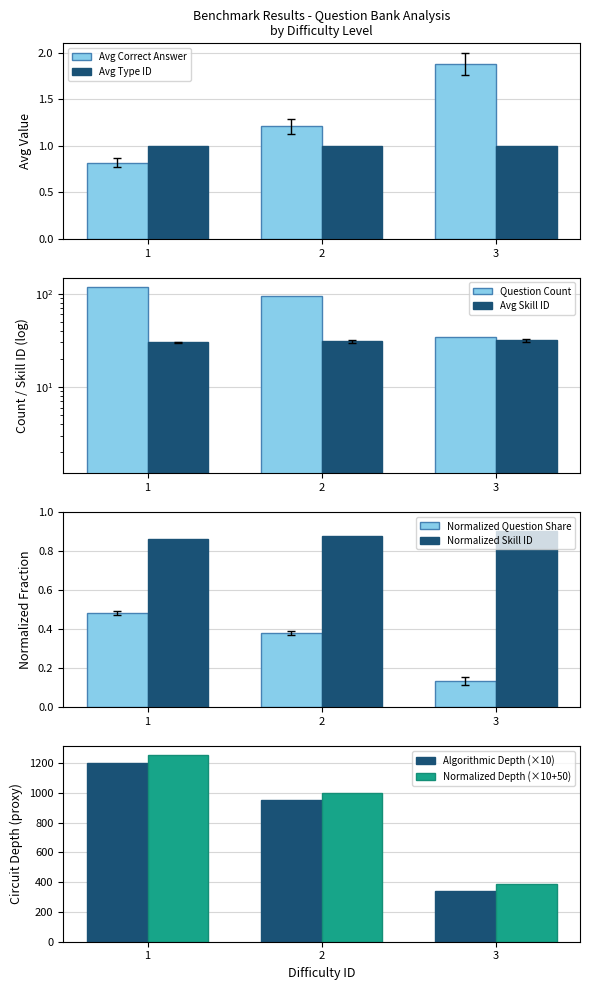

Which series has the largest range (max minus min)?

count